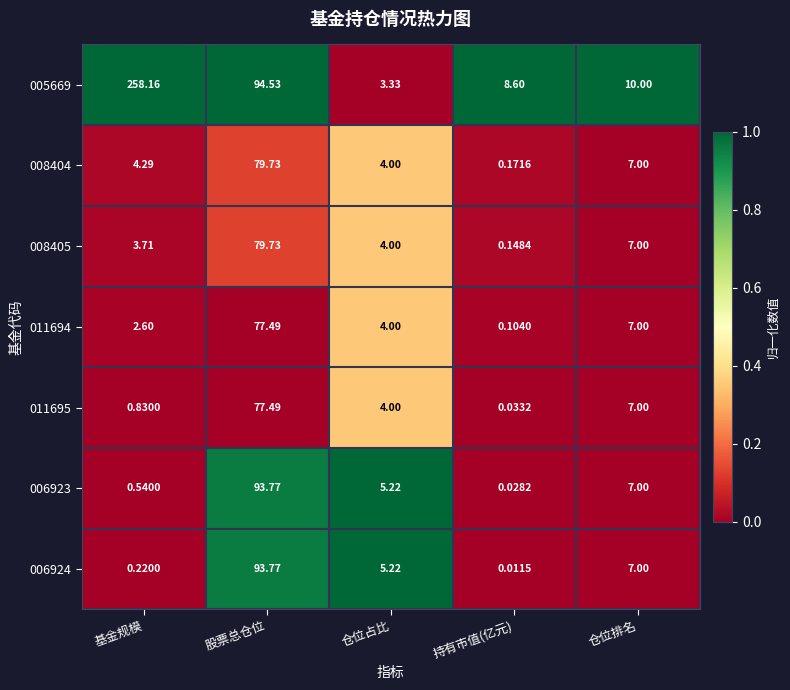

List the labels in order of 011695 value, largest first.

股票总仓位, 仓位排名, 仓位占比, 基金规模, 持有市值(亿元)